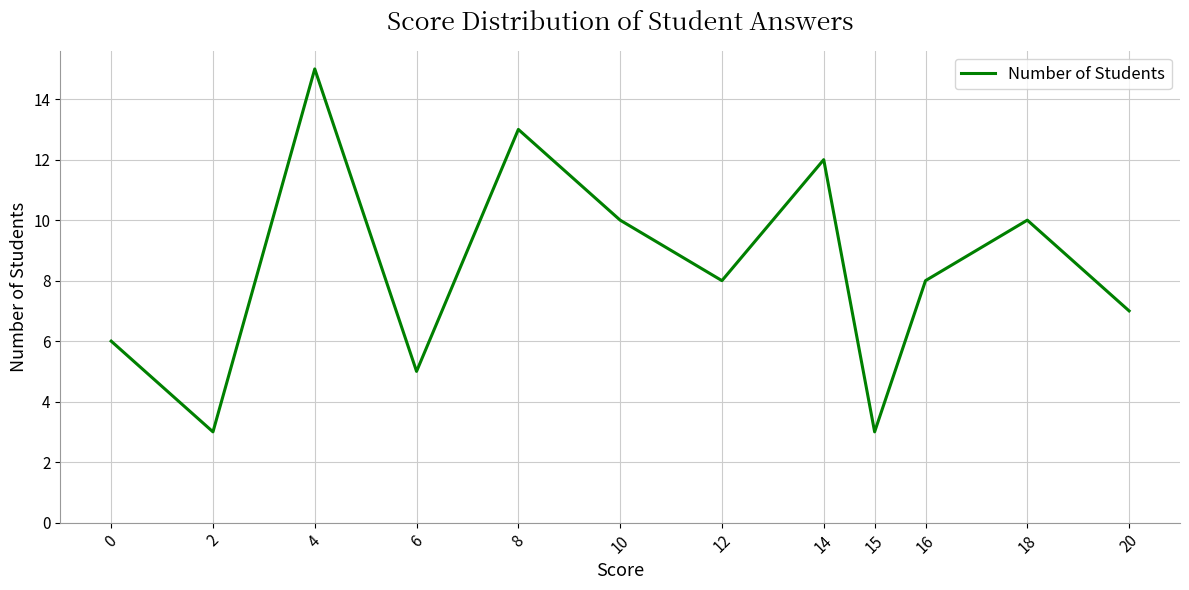

Approximately how many times larger is the value at 16 compared to 15?

2.7